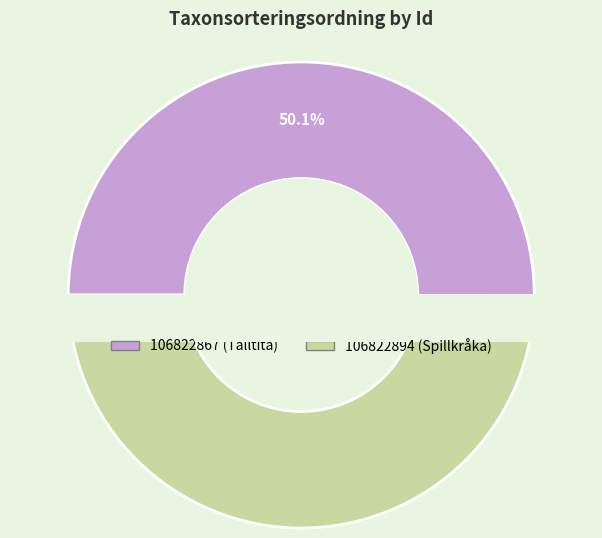

Which category has the smallest portion of the pie?

106822894